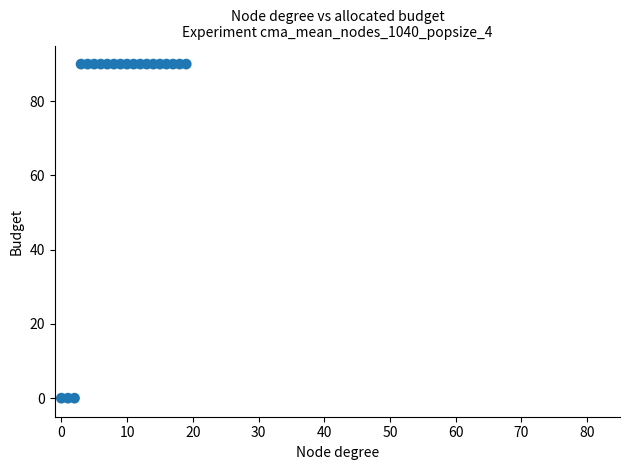

What is the range of Y values (max minus min)?

90